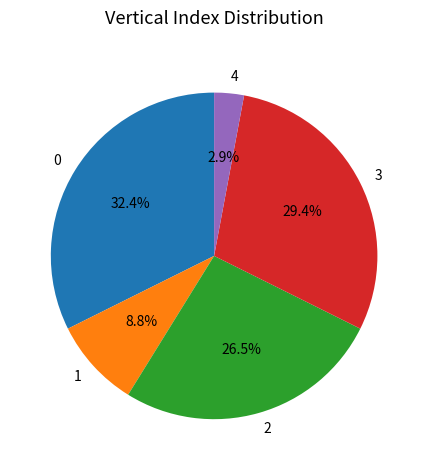

Does 0 represent more than half of the total?

No